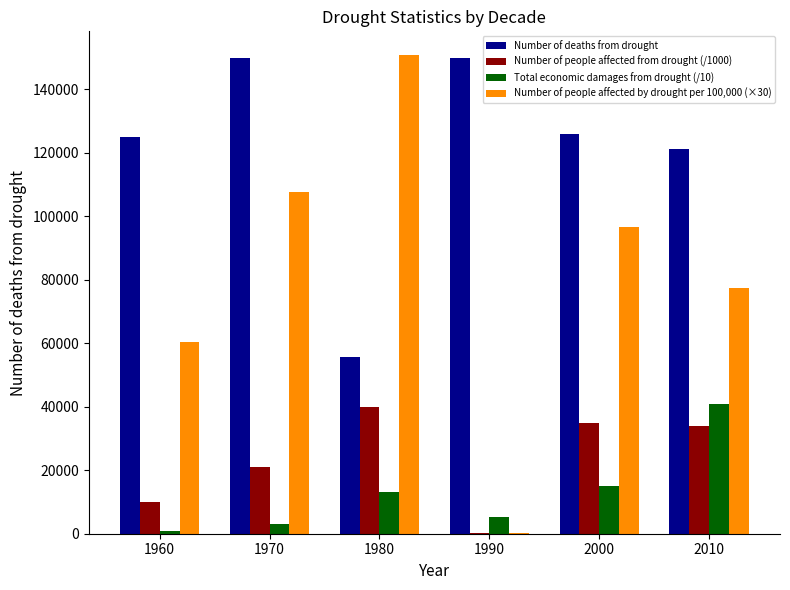

Is the value of Number of people affected from drought (/1000) at 1960 greater than the value of Total economic damages from drought (/10) at 2010?

No